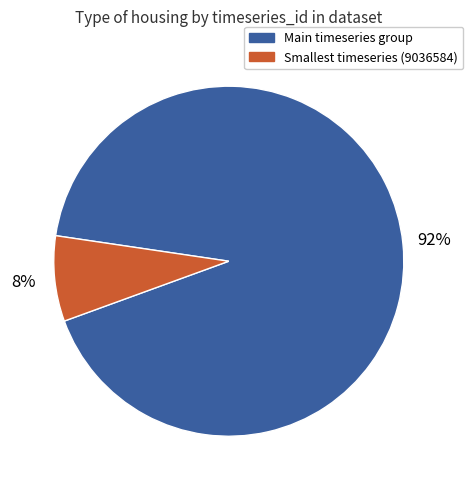

Does any single category account for the majority?

Yes